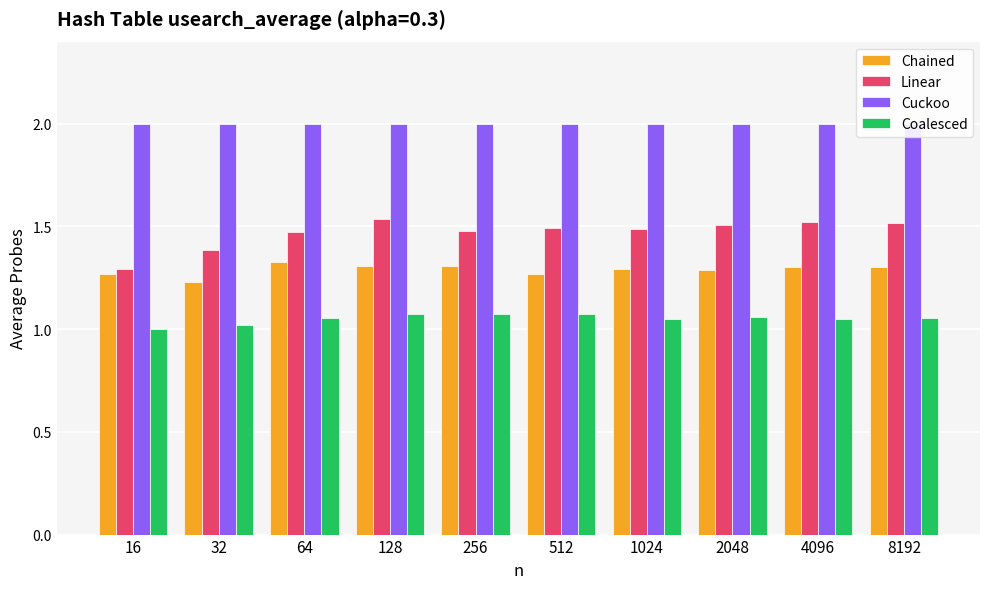

What is the smallest value displayed?

1.0